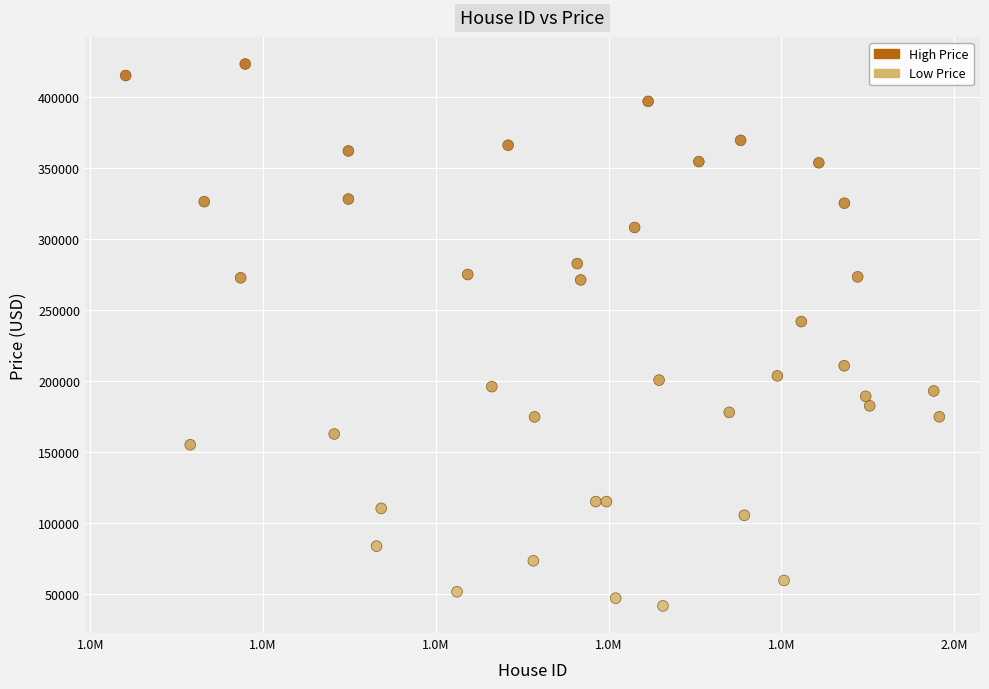

What is the range of Y values (max minus min)?

382219